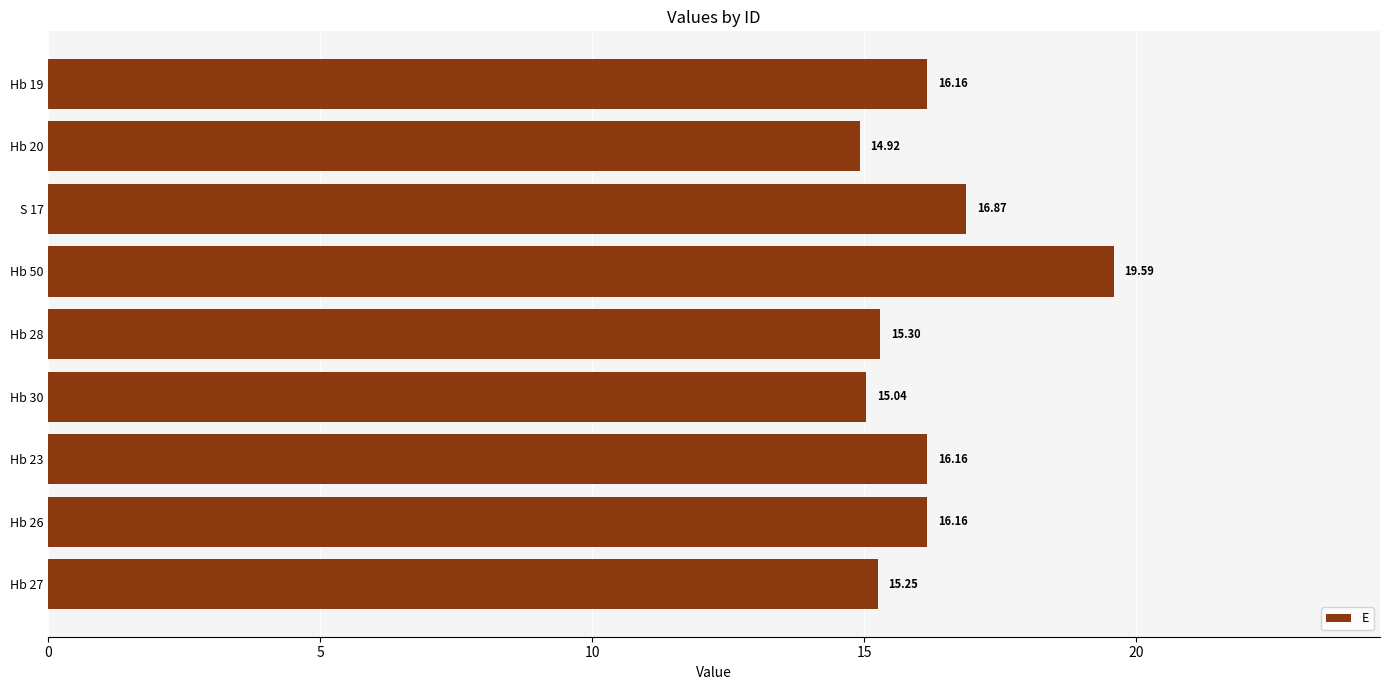

What is the sum of the values at Hb 26 and Hb 20?

31.1